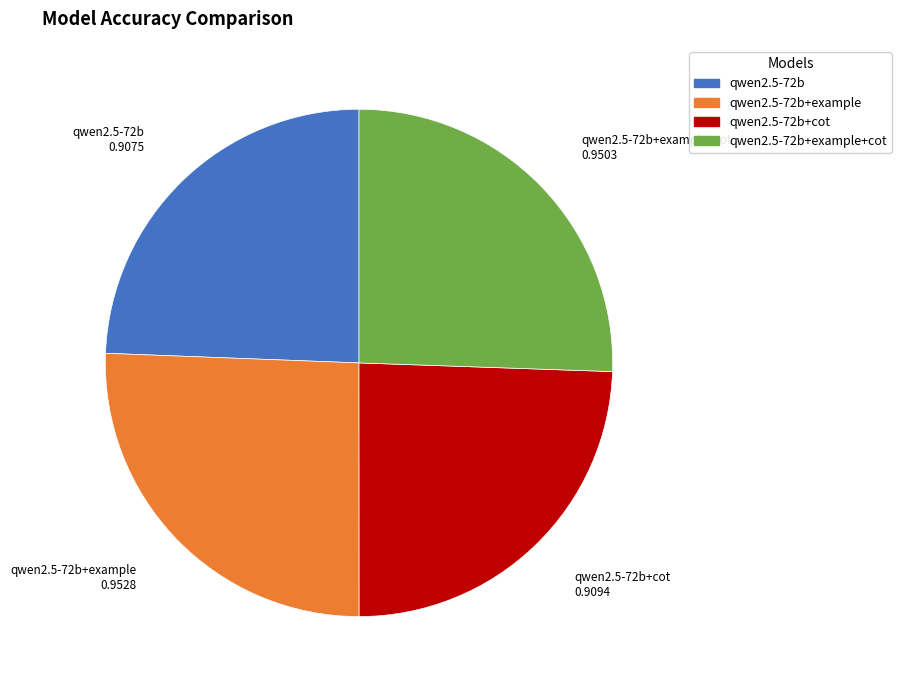

Is there a majority slice in this chart?

No